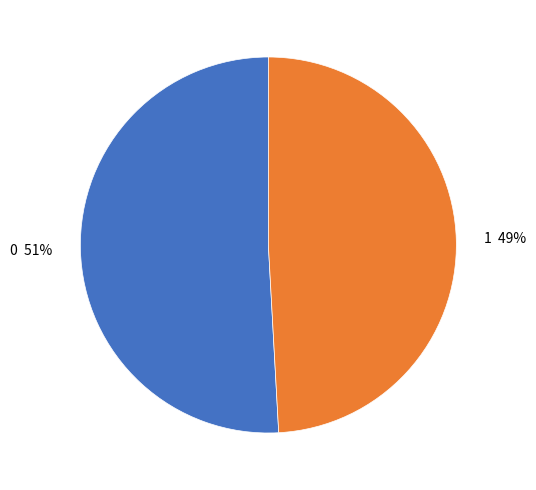

To the nearest percent, what is the average slice percentage?

50%